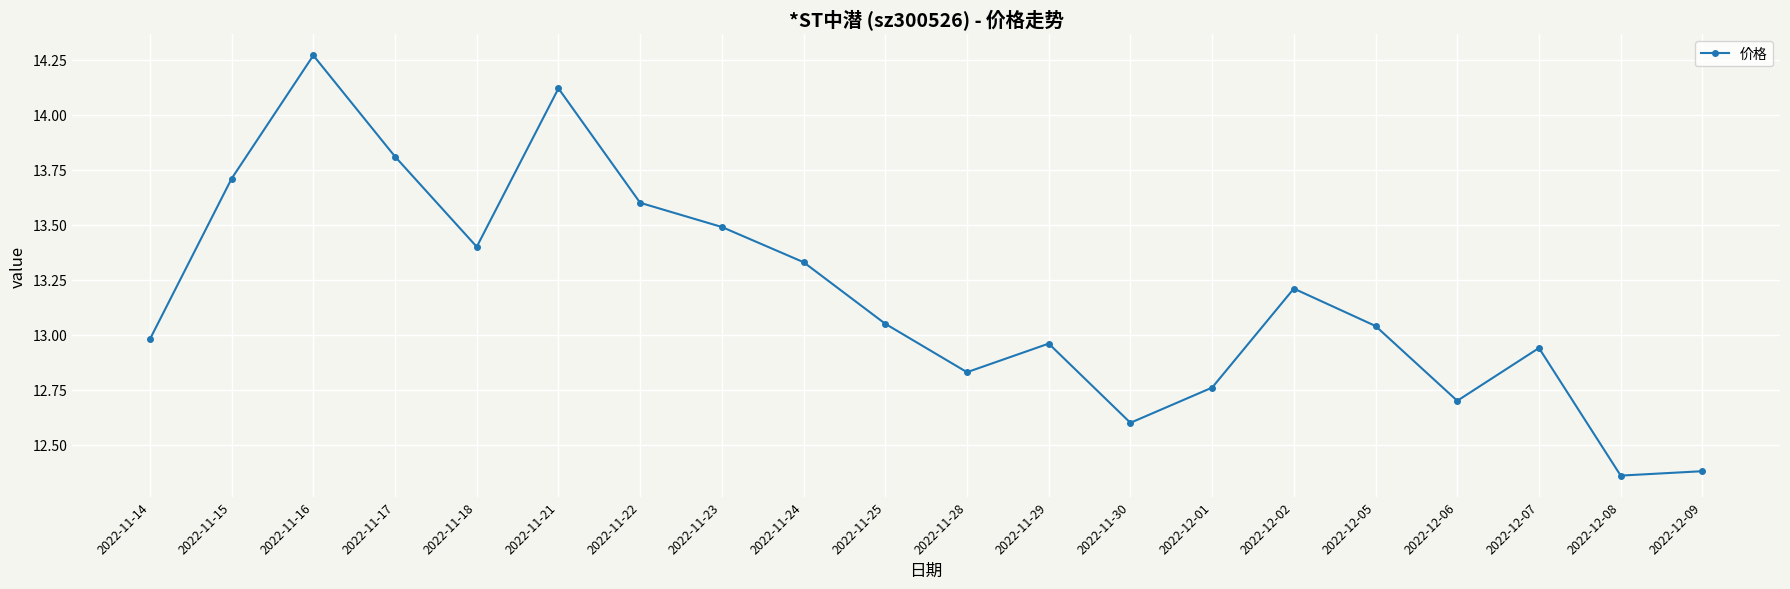

At which category does the chart reach its peak across all series?

2022-11-16